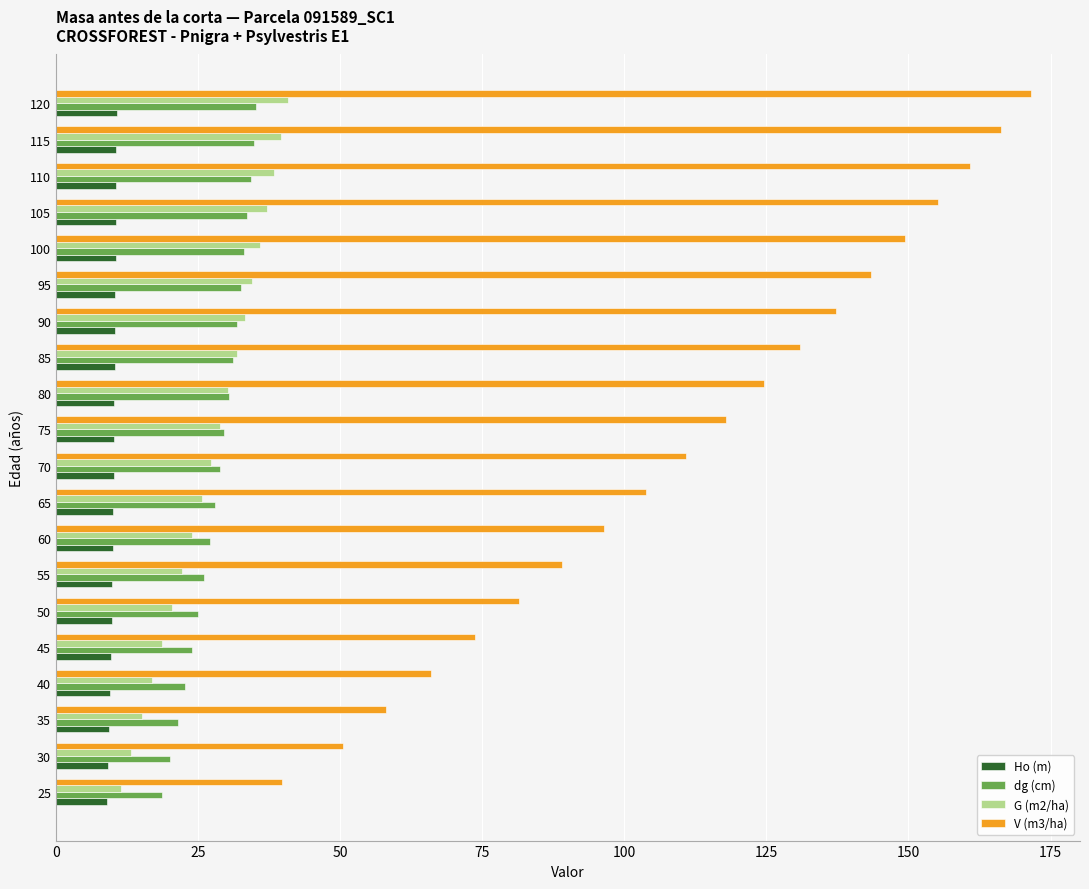

At how many categories does at least one series exceed 31?

20